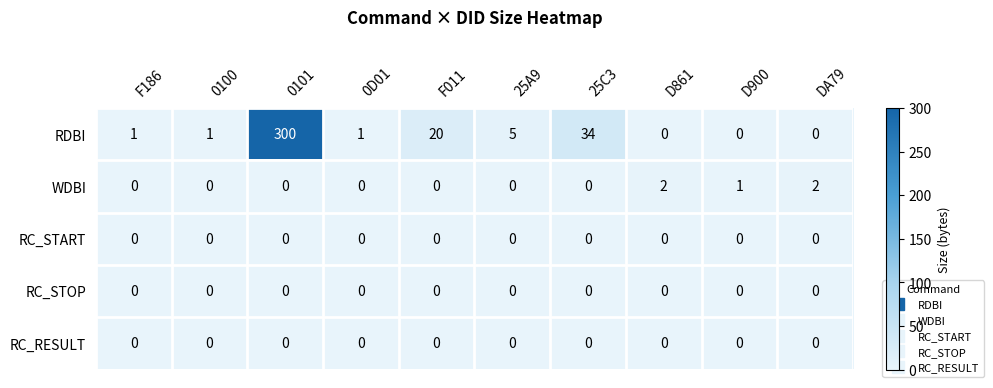

What is the sum of all RDBI values?

362